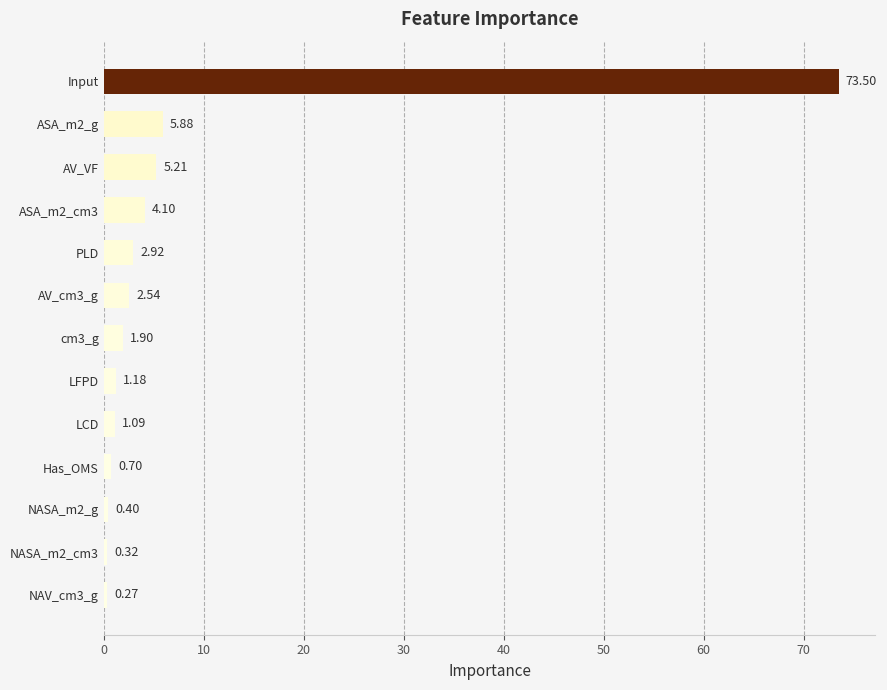

How many bars are there in total?

13